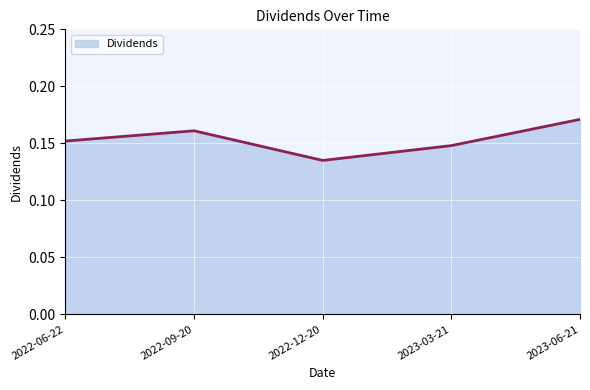

What position from the right is 2022-12-20?

3